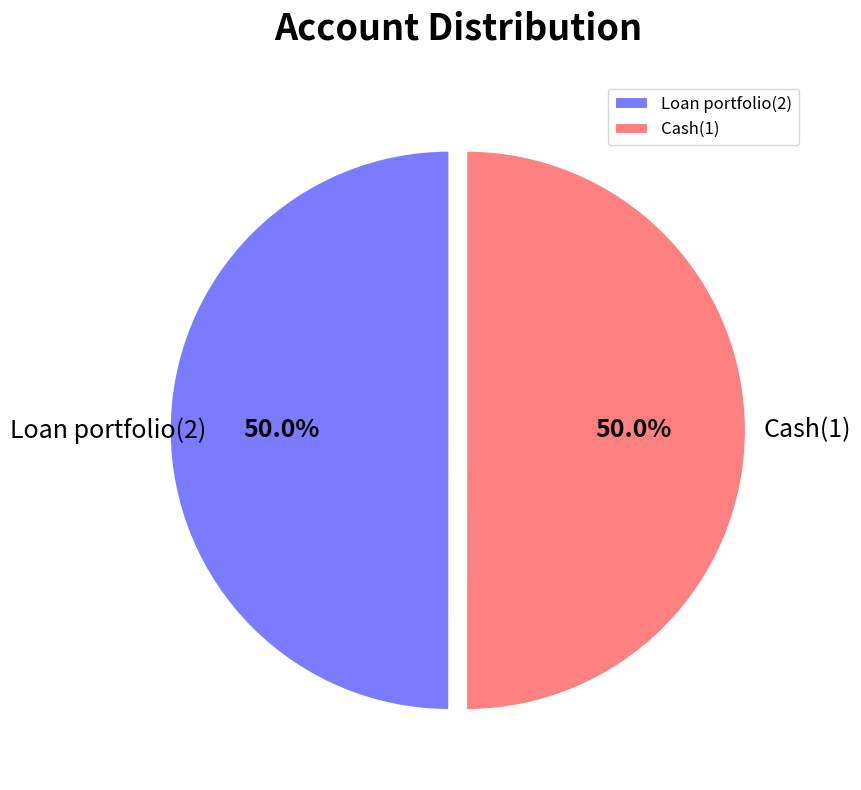

To the nearest percent, what portion does Loan portfolio(2) represent?

50%